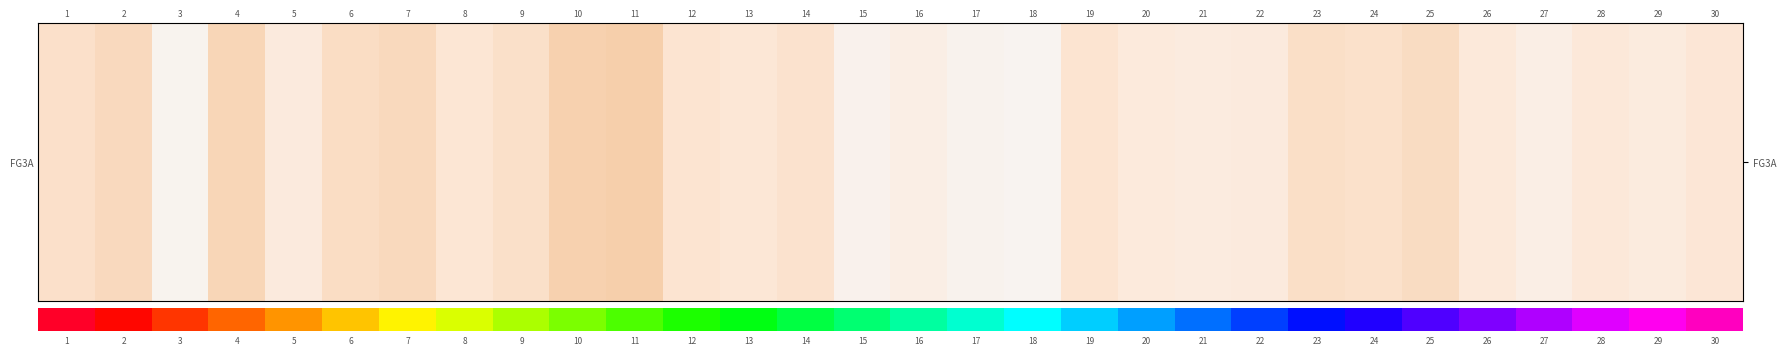

The chart shows a value of 0.0 at 3. True or false?

False